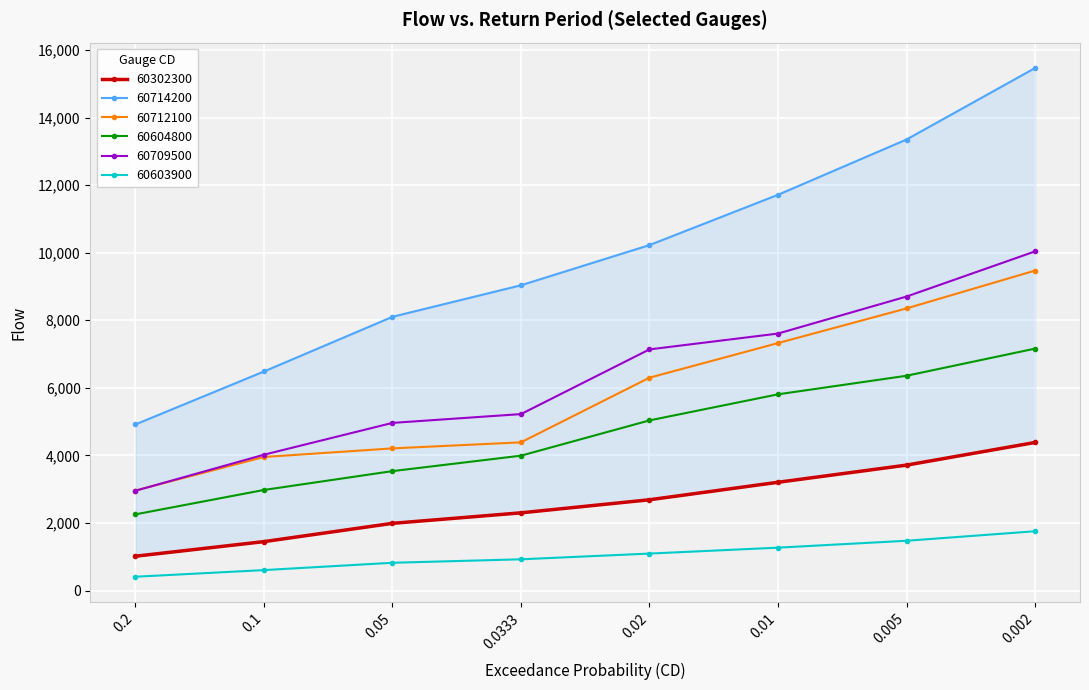

Read the 60604800 value at 0.05.

3537.1